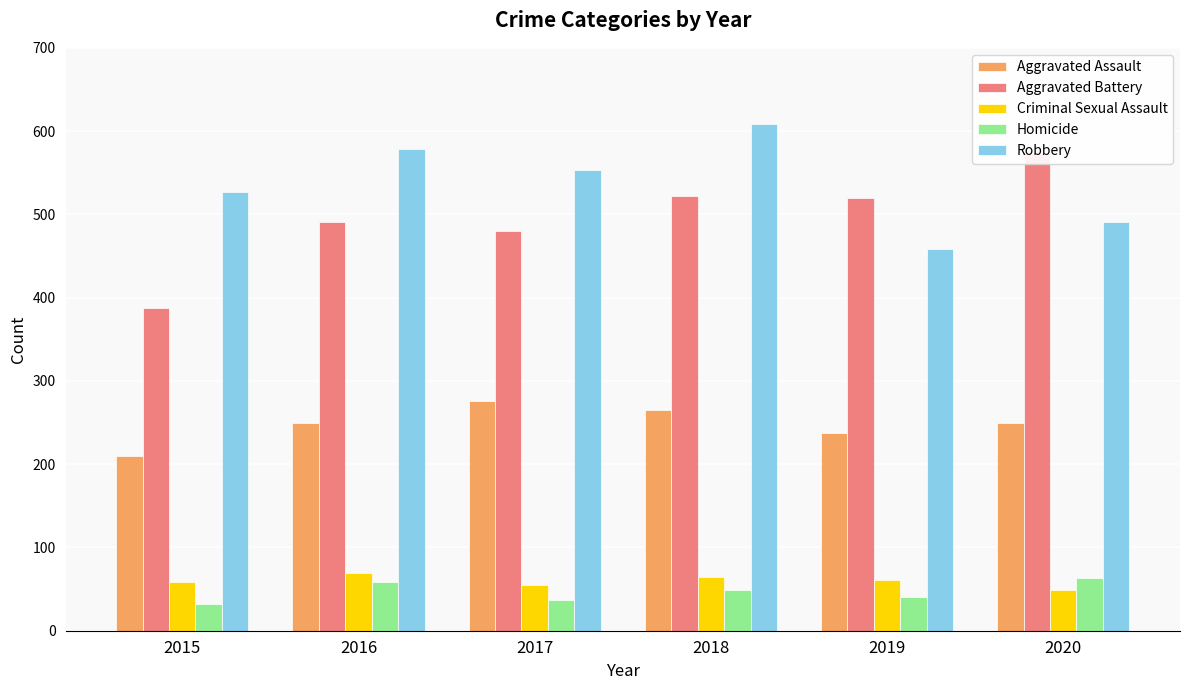

Which category has the highest value across all series?

2018